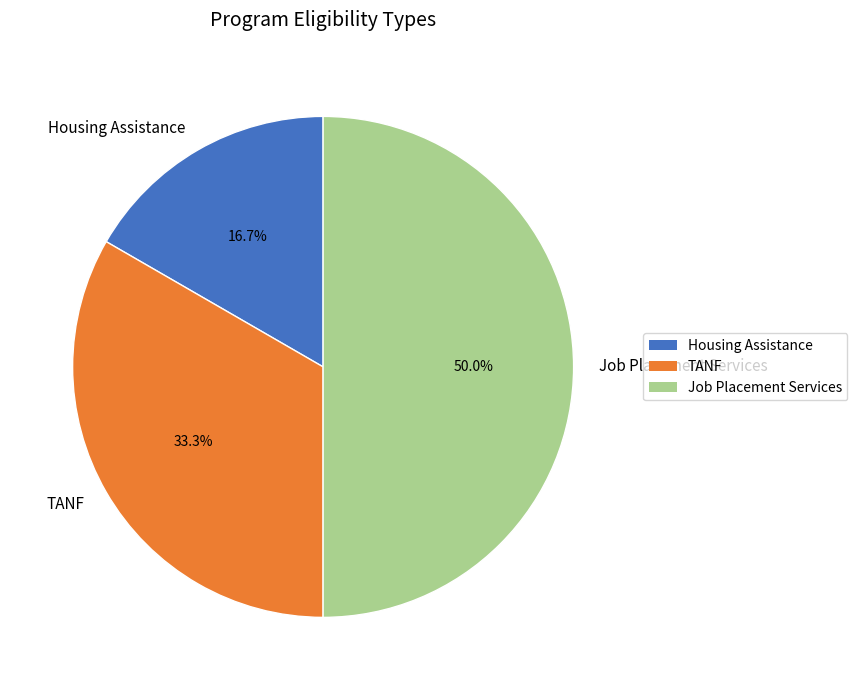

To the nearest percent, what is the difference between the Housing Assistance and Job Placement Services slice percentages?

33%